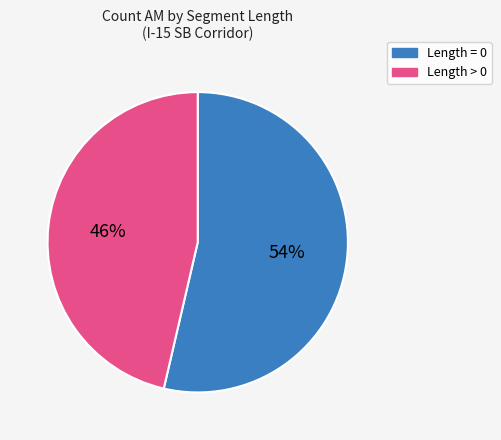

Is there any slice that represents more than half of the pie?

Yes